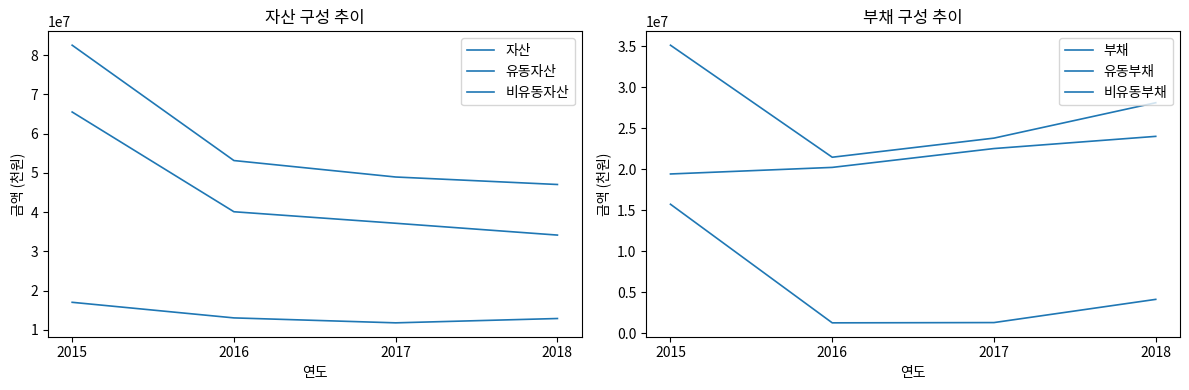

Between 2016 and 2018, which series saw the biggest shift?

부채